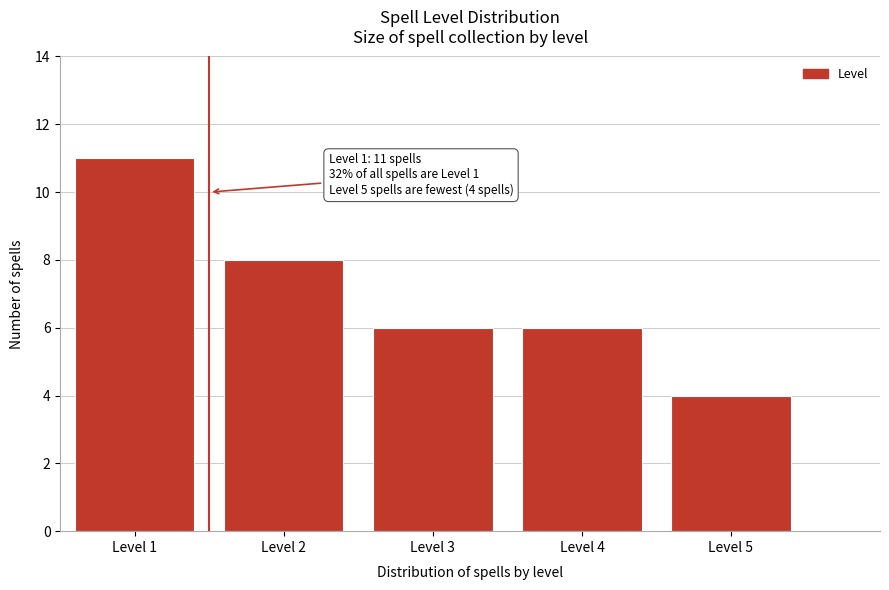

Reading right to left, what are all the values shown in this chart?

4	6	6	8	11